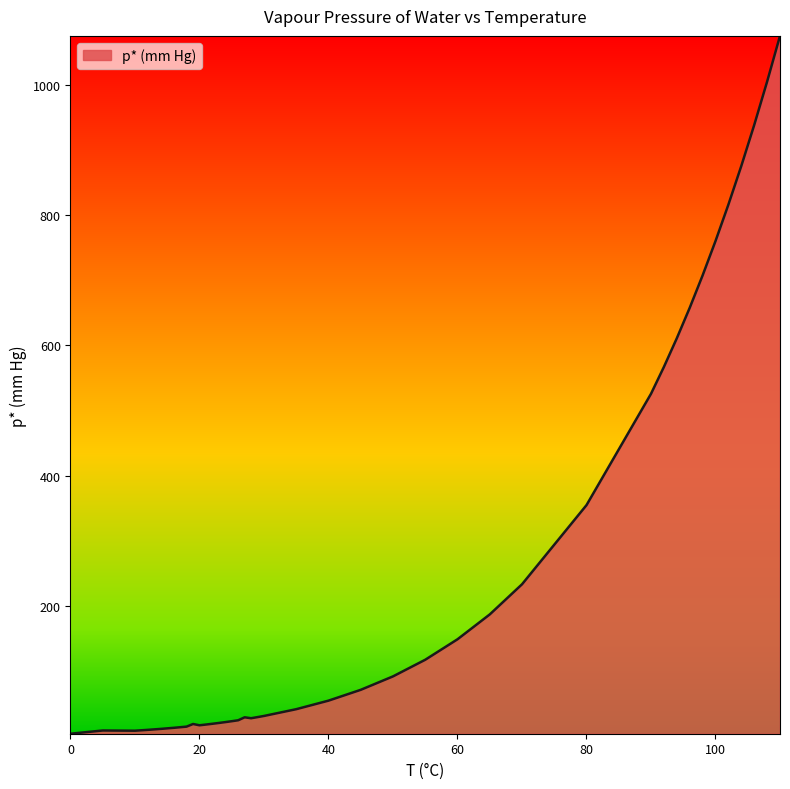

What is the greatest value displayed?

1074.6